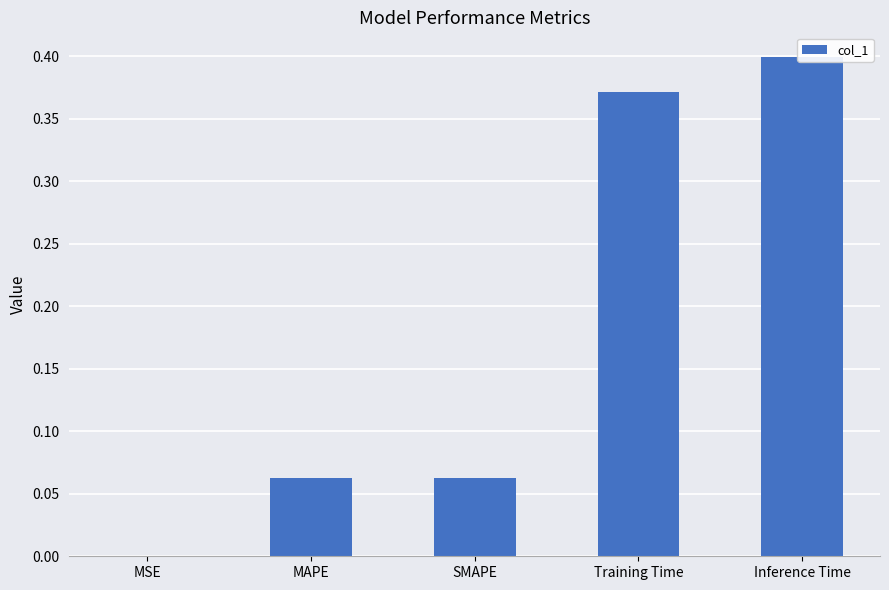

Are the bars horizontal?

No